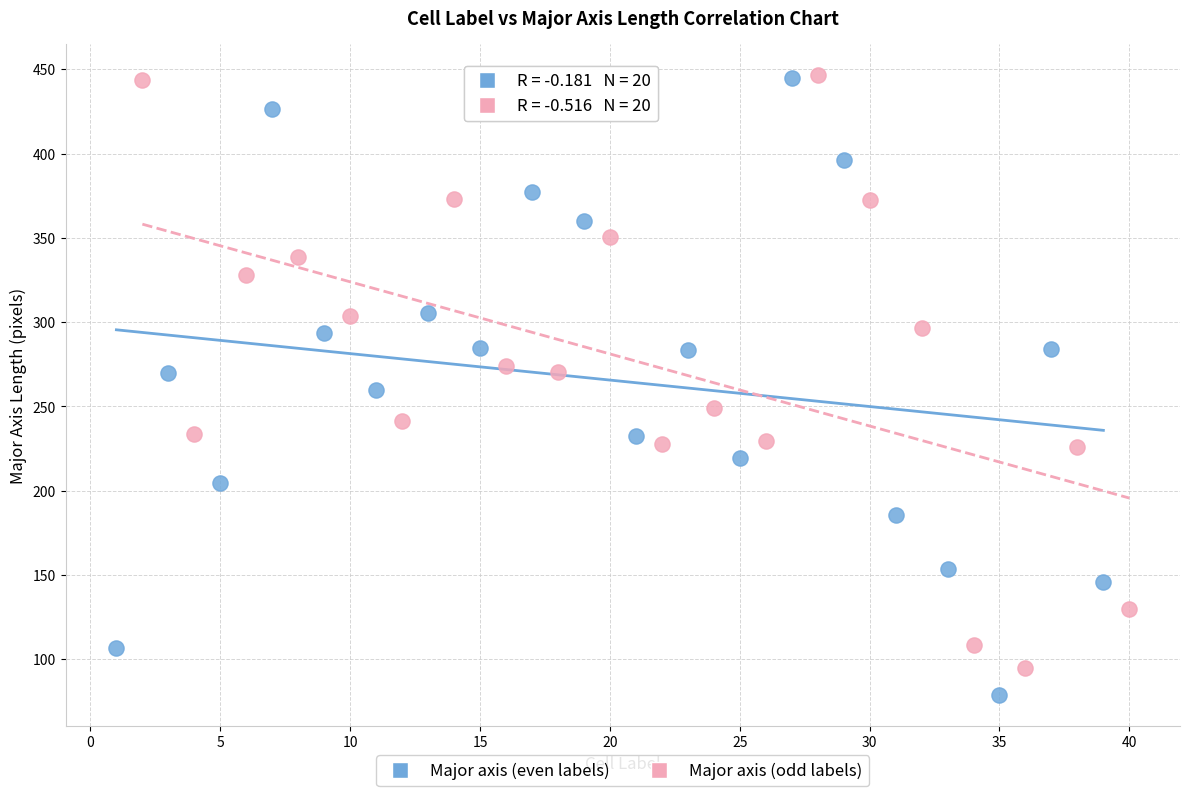

Which series has the largest Y range (max minus min)?

Major axis (even labels)